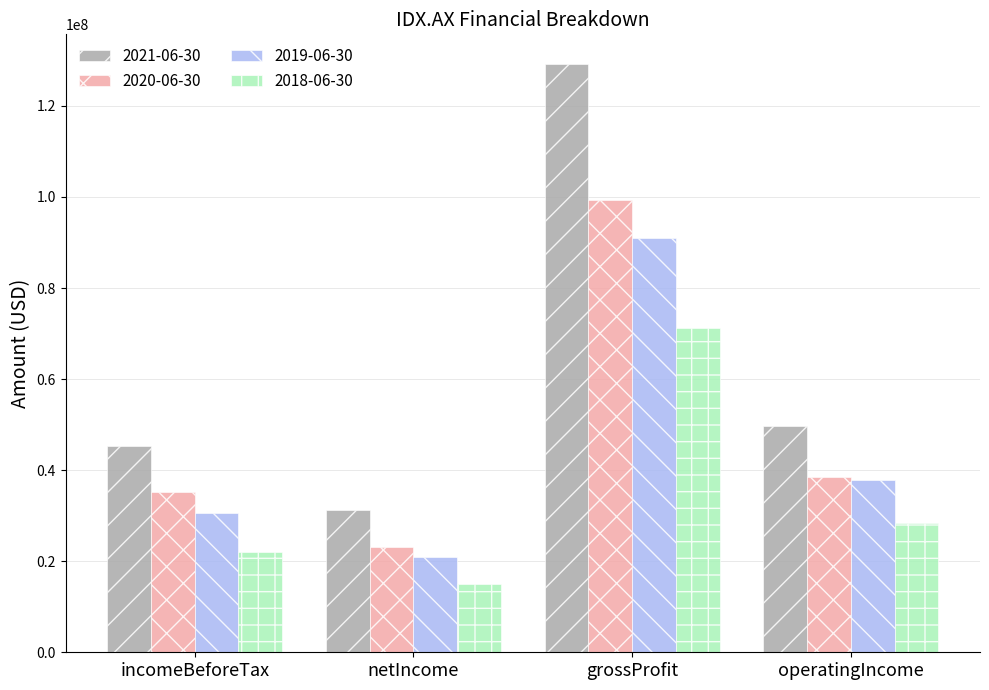

What are all the series names shown in the legend?

2021-06-30, 2020-06-30, 2019-06-30, 2018-06-30